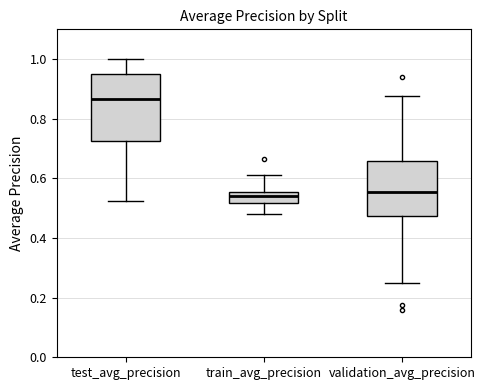

Reading left to right, transcribe this box plot: for each box, give where its median line is, the range the box spans, and where its two whiskers end, as read against the y-axis. The values are not printed on the chart, so give them approximately, as read against the axis.

test_avg_precision: median 0.86, box 0.72 to 0.96, whiskers 0.52 to 1.00
train_avg_precision: median 0.54, box 0.52 to 0.56, whiskers 0.48 to 0.62
validation_avg_precision: median 0.56, box 0.48 to 0.66, whiskers 0.26 to 0.88